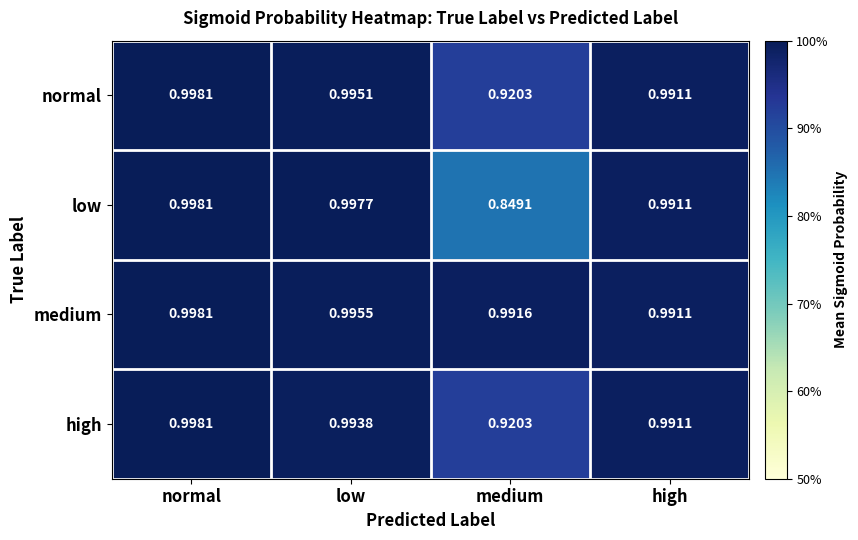

List the labels in order of high value, largest first.

normal, low, high, medium